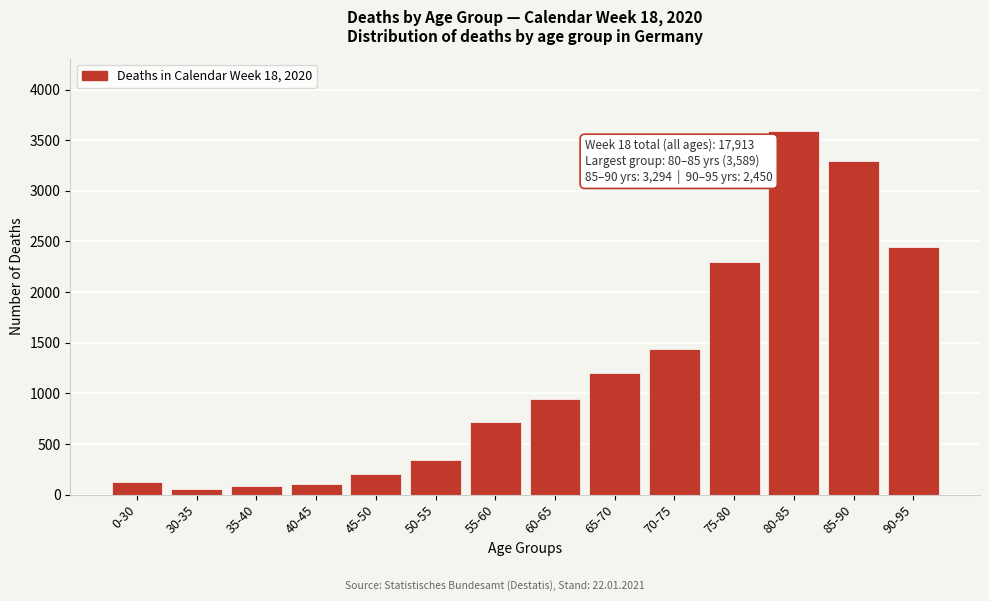

Reading left to right, what are all the values shown in this chart?

128	56	85	107	203	346	720	945	1200	1442	2295	3589	3294	2450